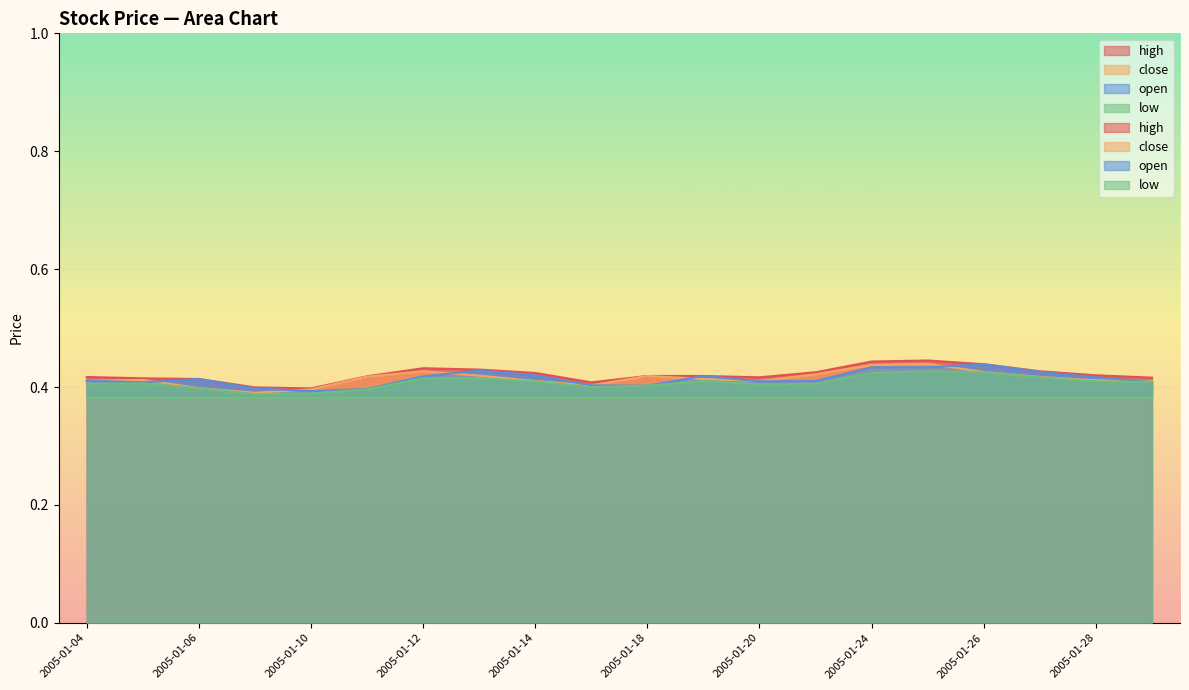

How many lines are shown in the chart?

4